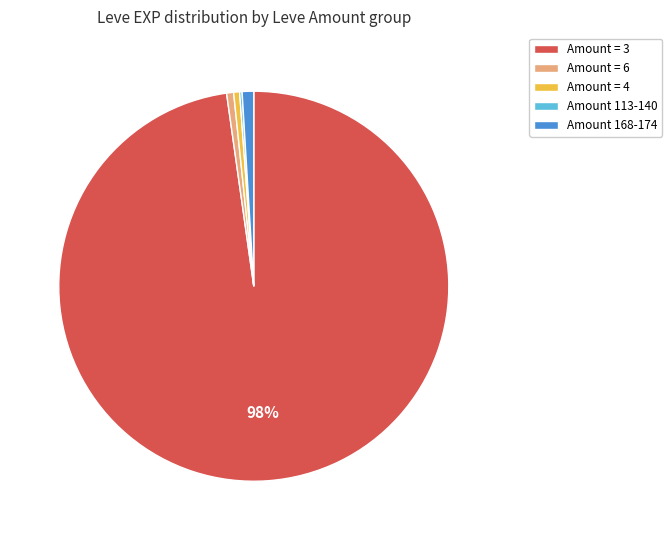

Is there any slice that represents more than half of the pie?

Yes